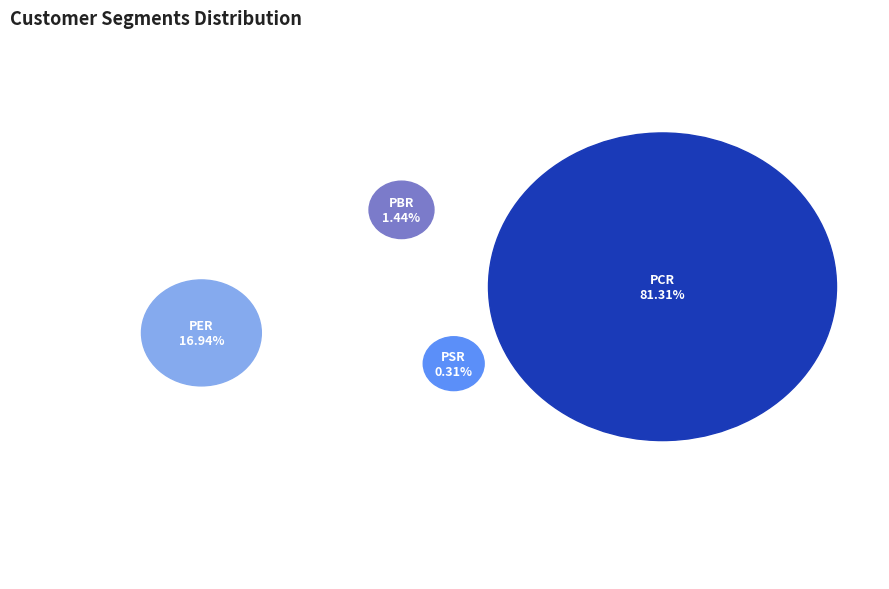

Rank the categories by value from highest to lowest.

PCR, PER, PBR, PSR